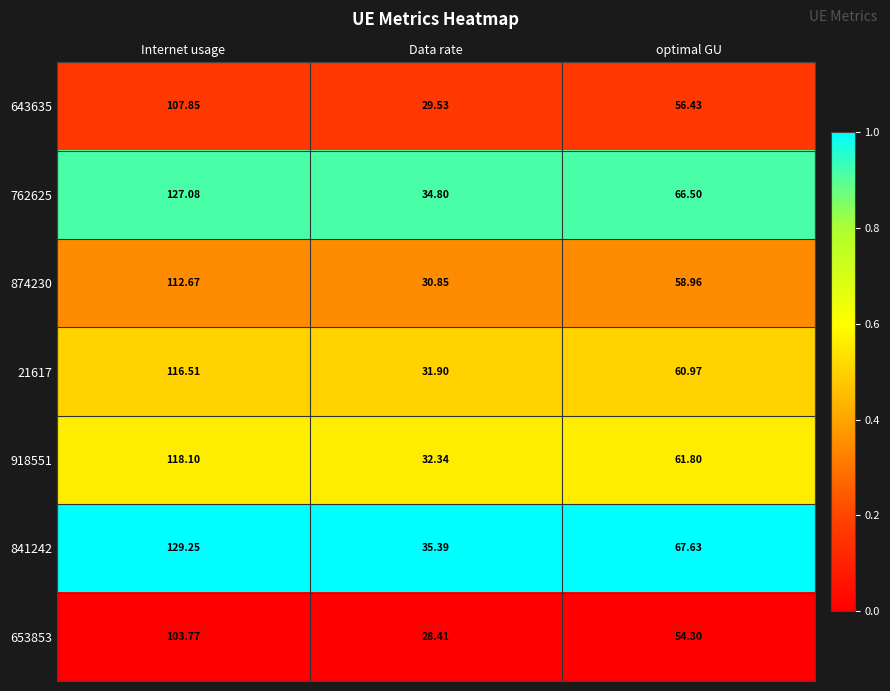

List the labels in order of 653853 value, smallest first.

Data rate, optimal GU, Internet usage